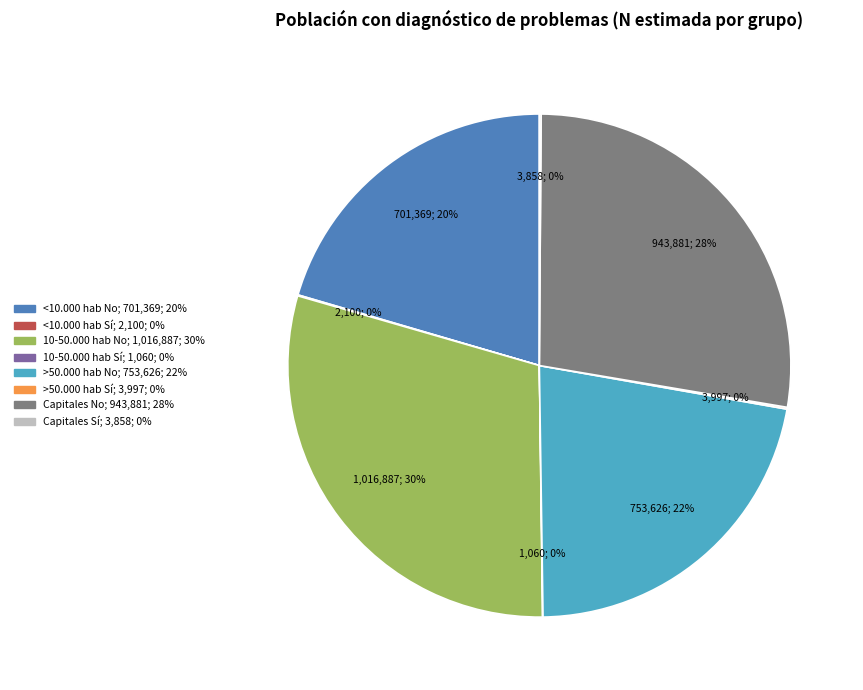

To the nearest percent, what is the average slice percentage?

12%